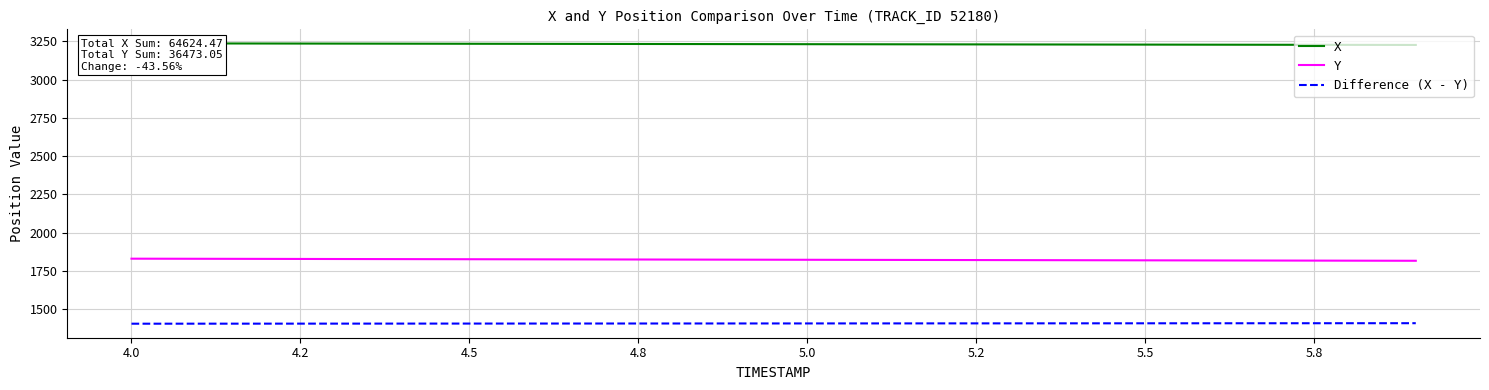

How many categories are shown in the chart?

20